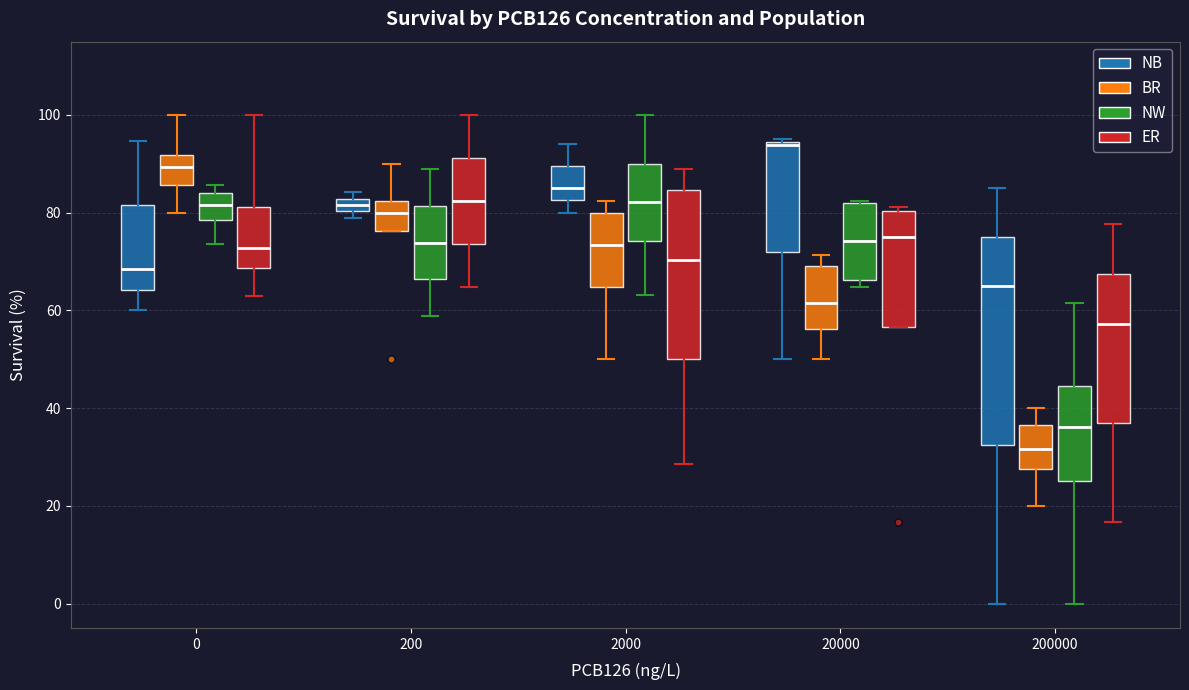

Which box is the tallest, from its lower edge to its upper edge?

200000 (NB)